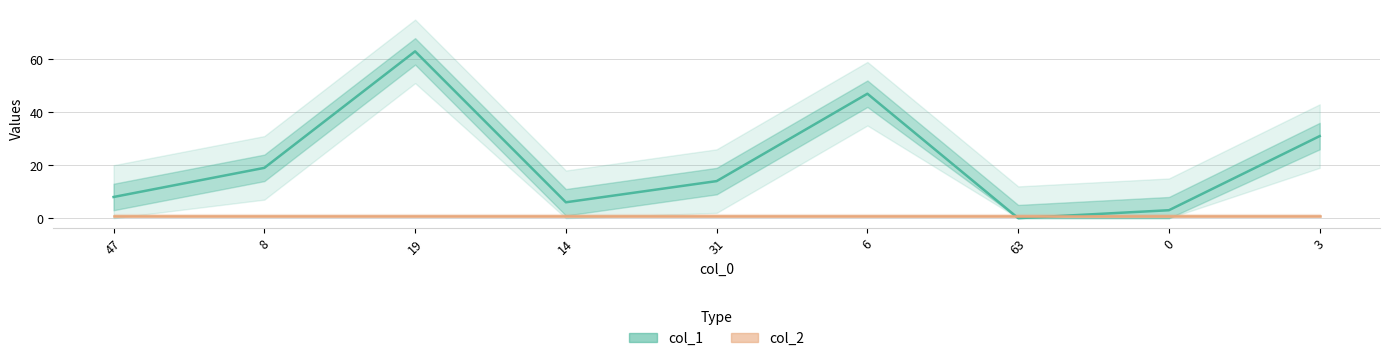

Rank the categories by value from highest to lowest.

19, 6, 3, 8, 31, 47, 14, 0, 63